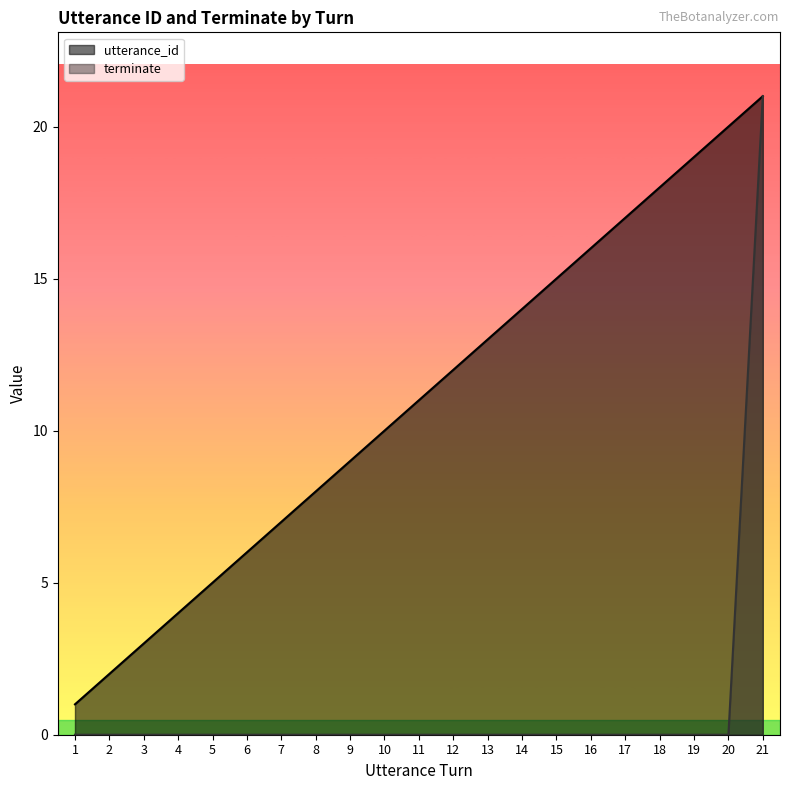

Does the chart display data point markers on the line(s)?

No